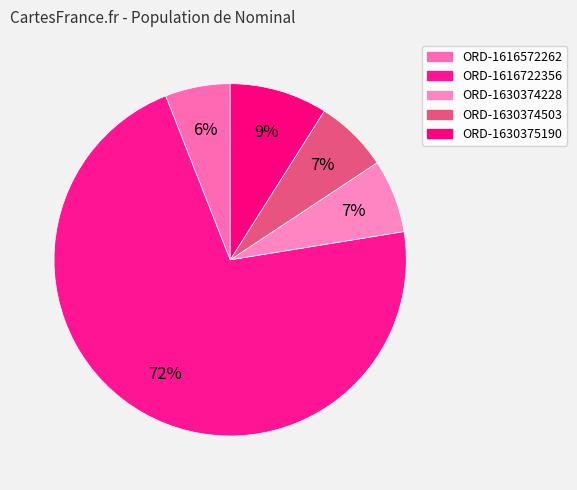

To the nearest percent, what is the difference between the largest and smallest slice percentages?

66%